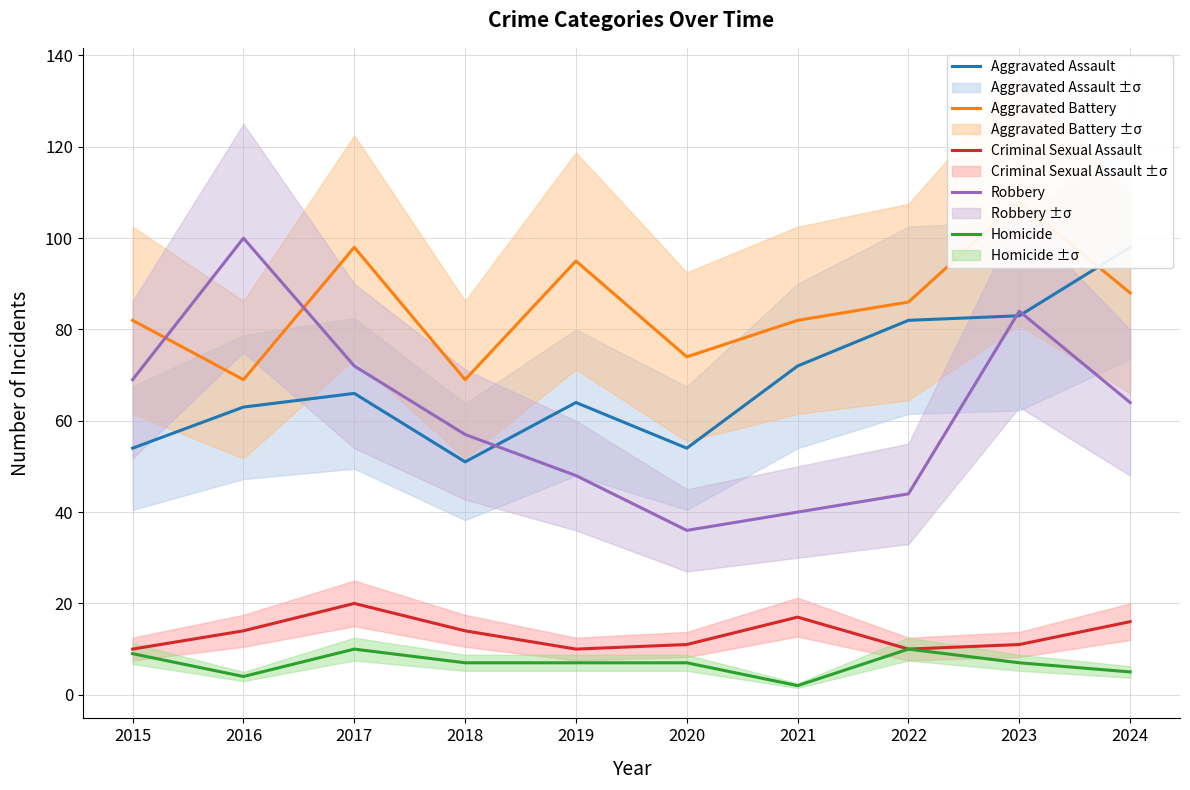

True or false: Homicide and Robbery cross at least once.

False